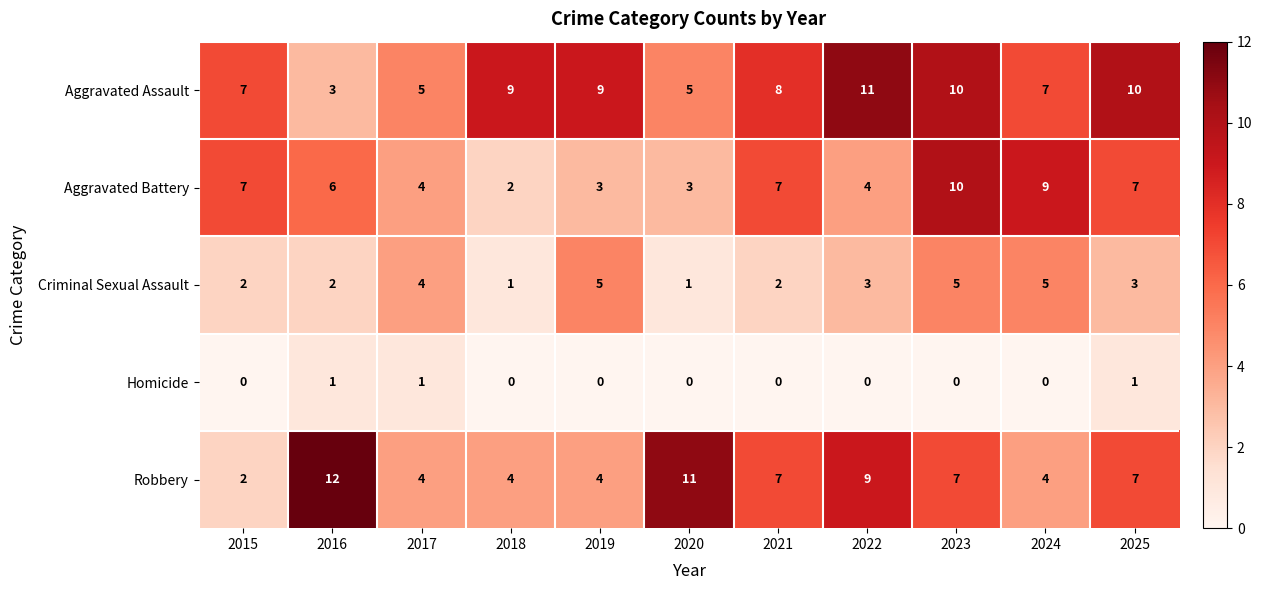

What is the spread (max minus min) of values at 2015?

7